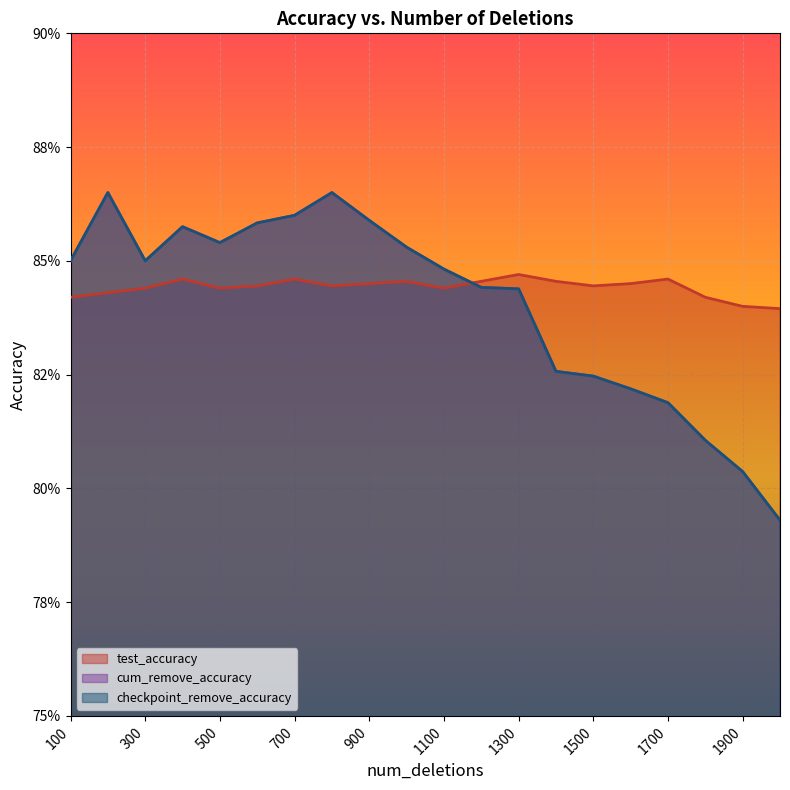

Reading right to left, list all the values displayed in this chart.

test_accuracy: 0.8	0.8	0.8	0.8	0.8	0.8	0.8	0.8	0.8	0.8	0.8	0.8	0.8	0.8	0.8	0.8	0.8	0.8	0.8	0.8
cum_remove_accuracy: 0.8	0.8	0.8	0.8	0.8	0.8	0.8	0.8	0.8	0.8	0.9	0.9	0.9	0.9	0.9	0.9	0.9	0.8	0.9	0.8
checkpoint_remove_accuracy: 0.8	0.8	0.8	0.8	0.8	0.8	0.8	0.8	0.8	0.8	0.9	0.9	0.9	0.9	0.9	0.9	0.9	0.8	0.9	0.8